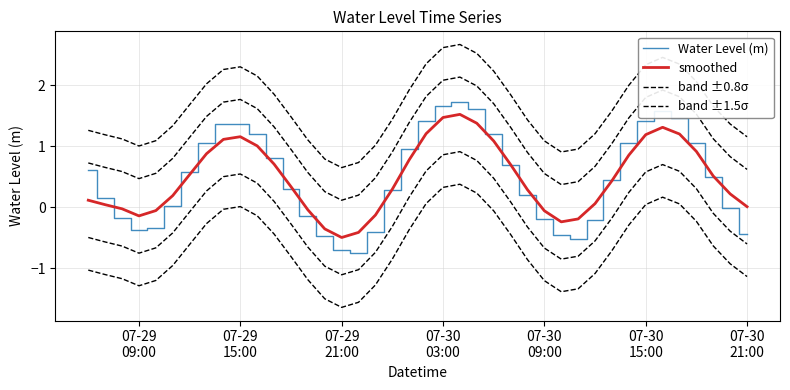

At which label does band ±1.5σ first exceed 1?

07-29
09:00